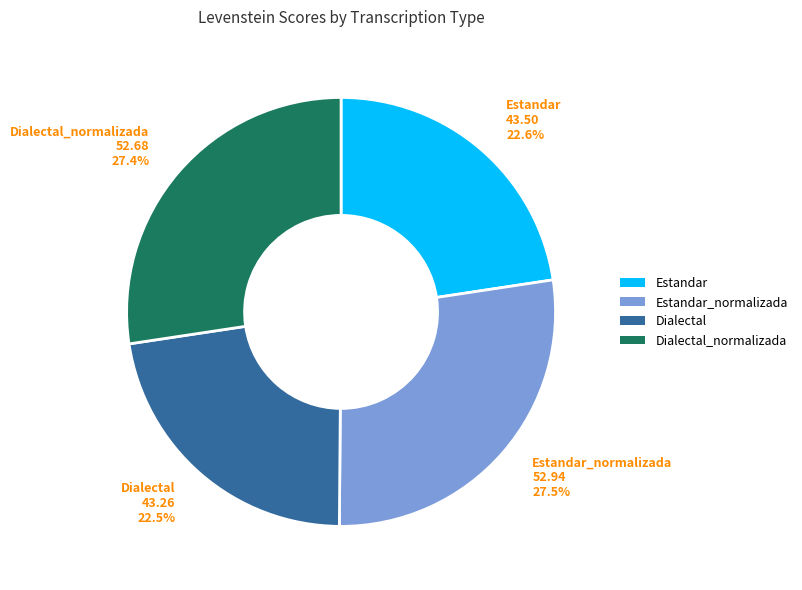

To the nearest percent, what is the difference between the largest and smallest slice percentages?

5%